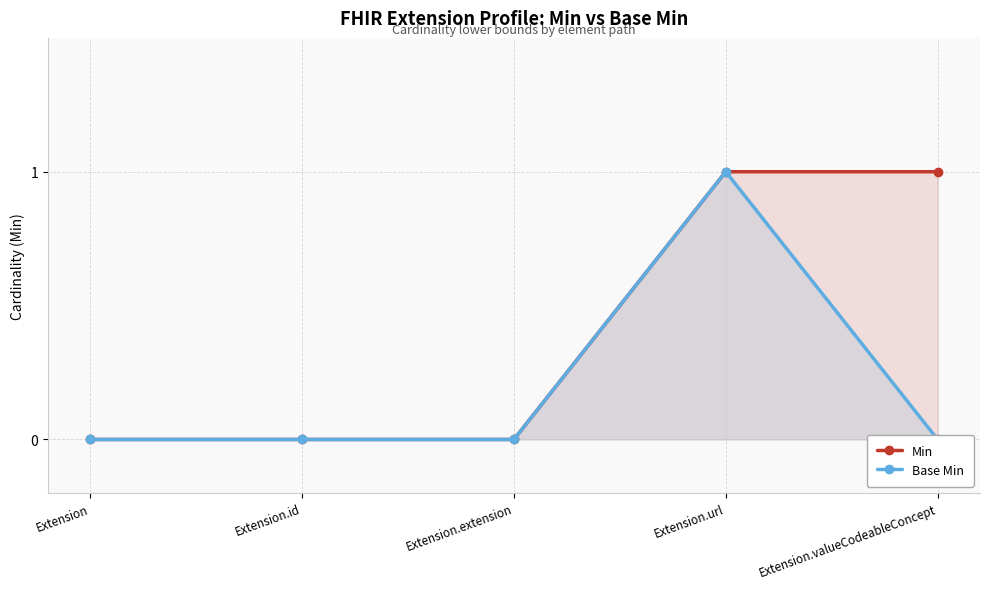

What is the value of the Min point at the 5th from the left?

1